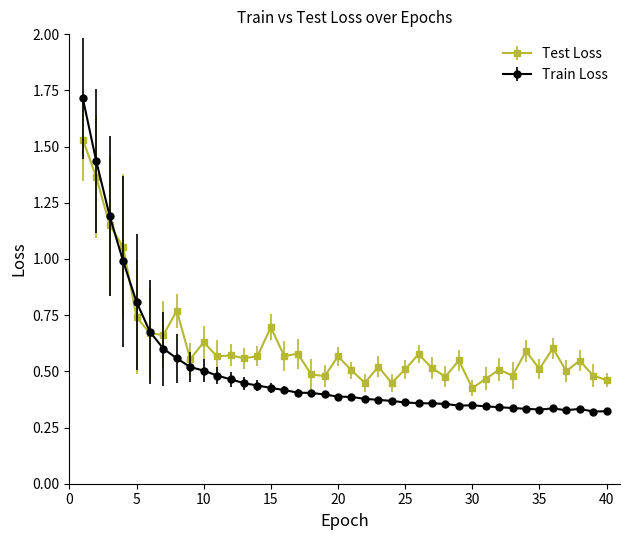

What is the value of the Train Loss point at the 4th from the left?

1.0